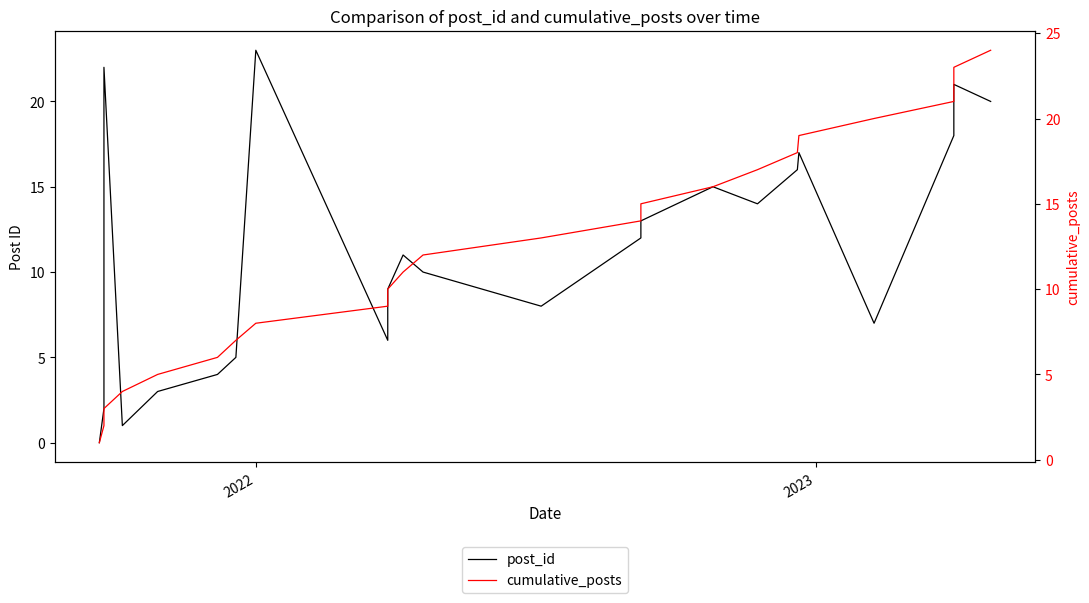

In post_id, how many points are higher than both neighbors (excluding endpoints)?

6